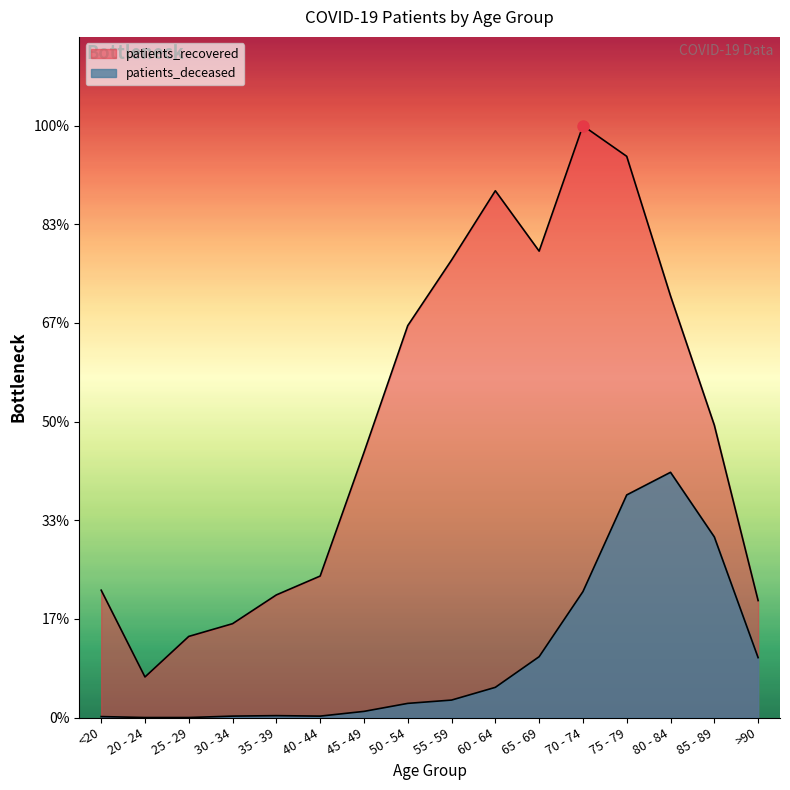

True or false: patients_recovered and patients_deceased cross at least once.

False